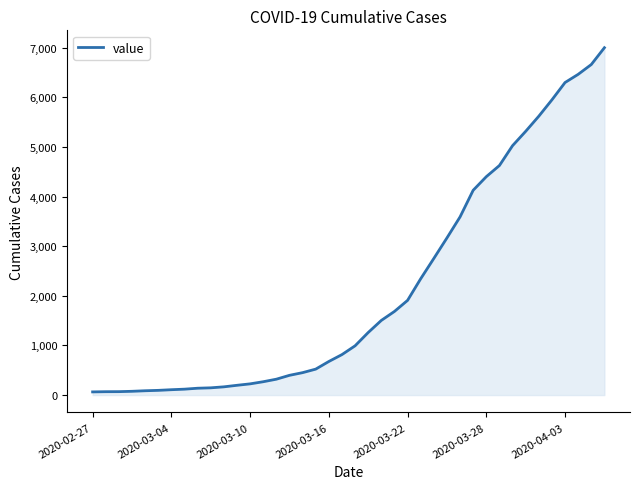

What is the maximum value shown in the chart?

7003